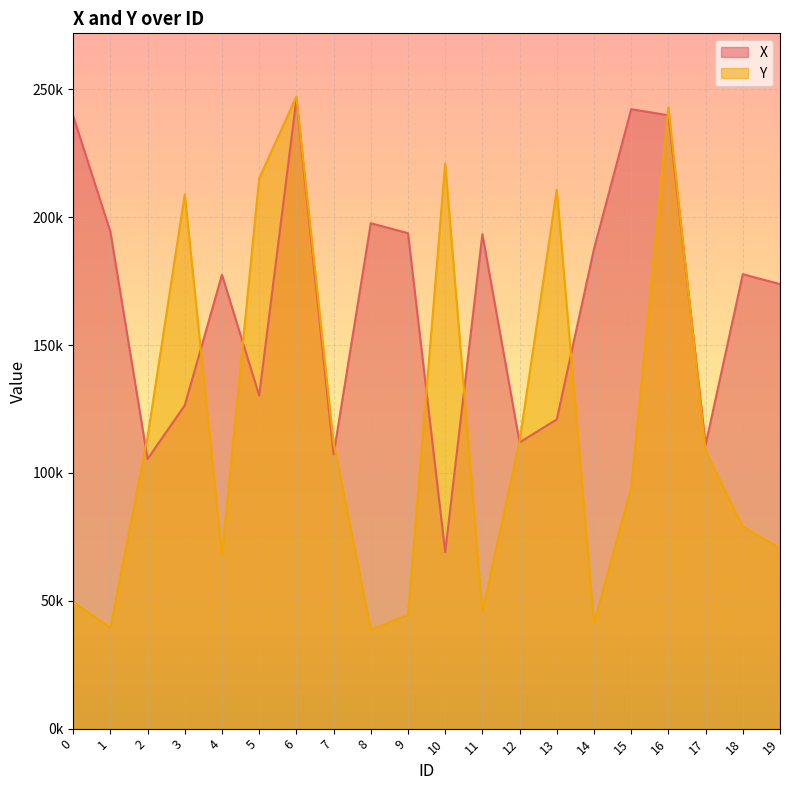

List the series in order of their overall mean, lowest first.

Y, X